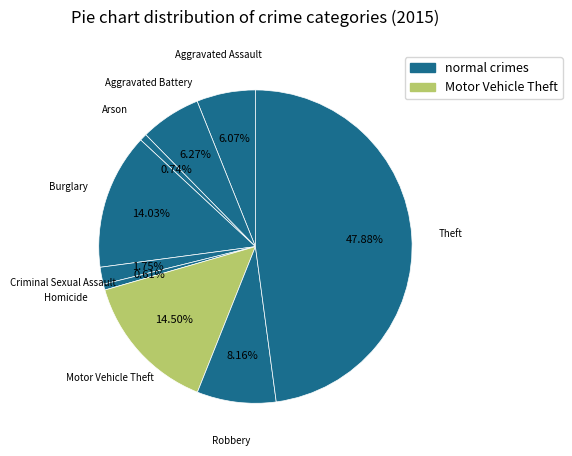

How many slices are in this pie chart?

9